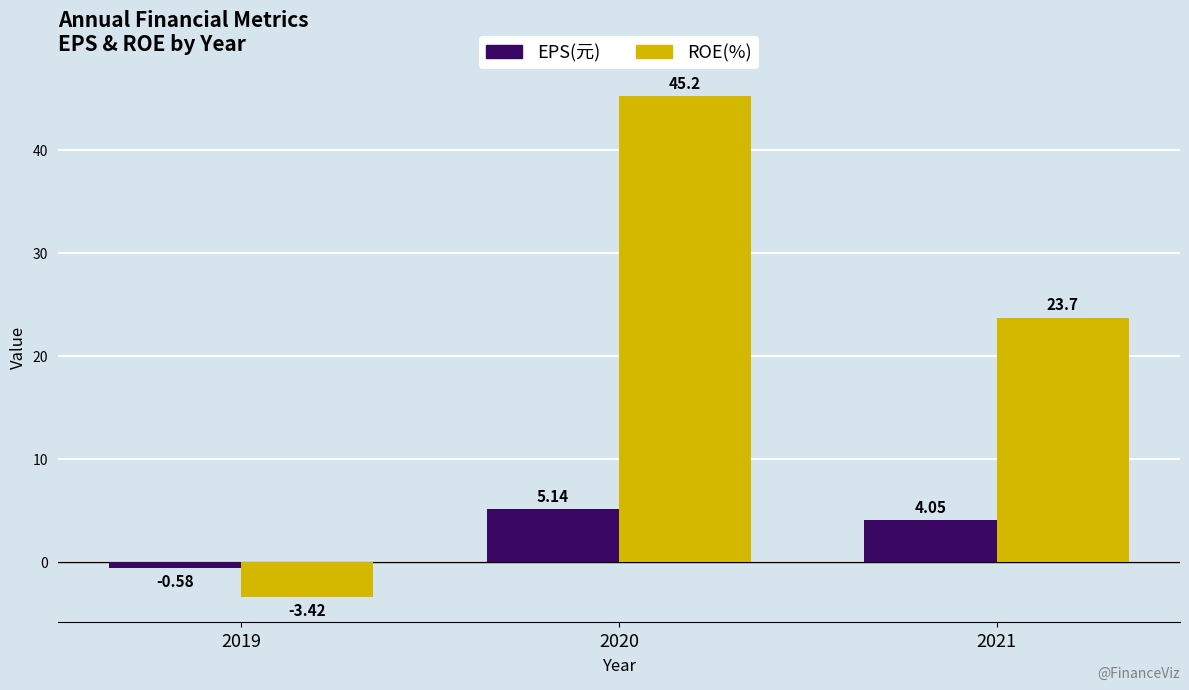

What is the total value across all series at 2021?

27.8